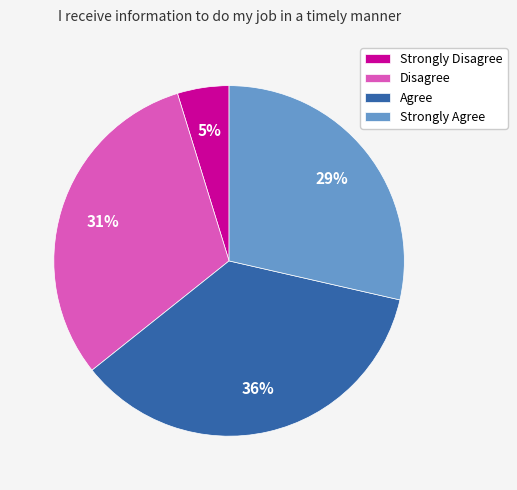

To the nearest percent, what is the combined percentage of Agree and Strongly Agree?

64%